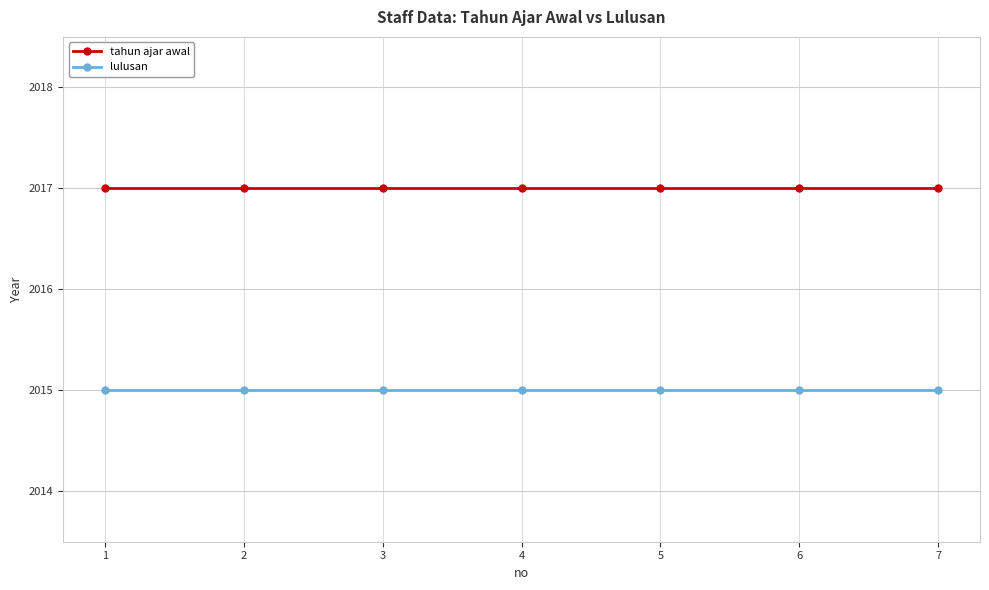

Rank the series at 4 from lowest to highest value.

lulusan, tahun ajar awal